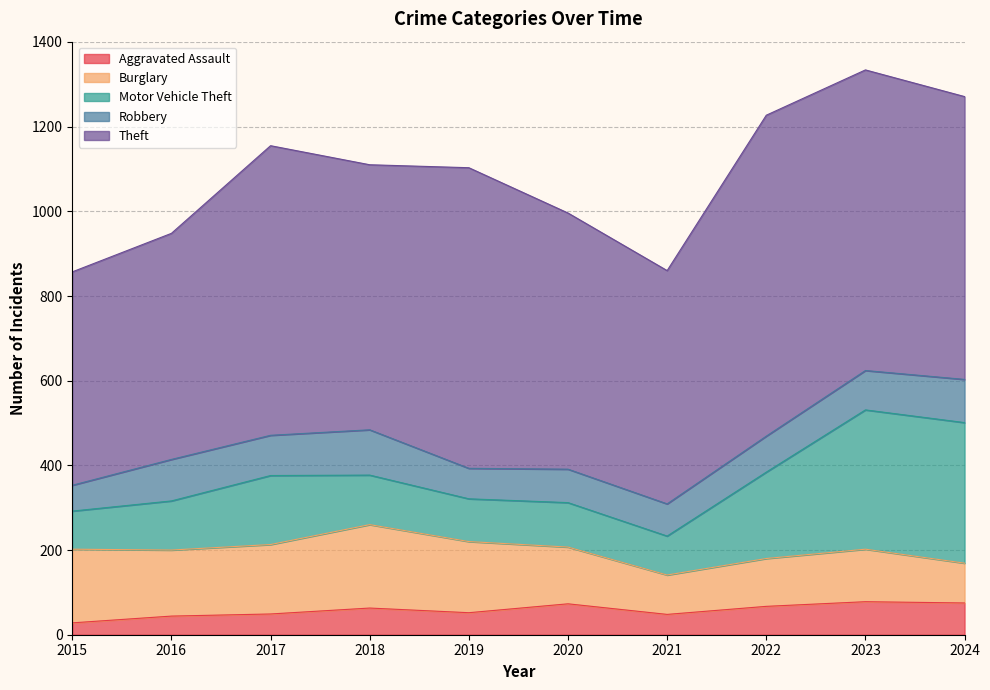

At which category does the chart reach its minimum across all series?

2015